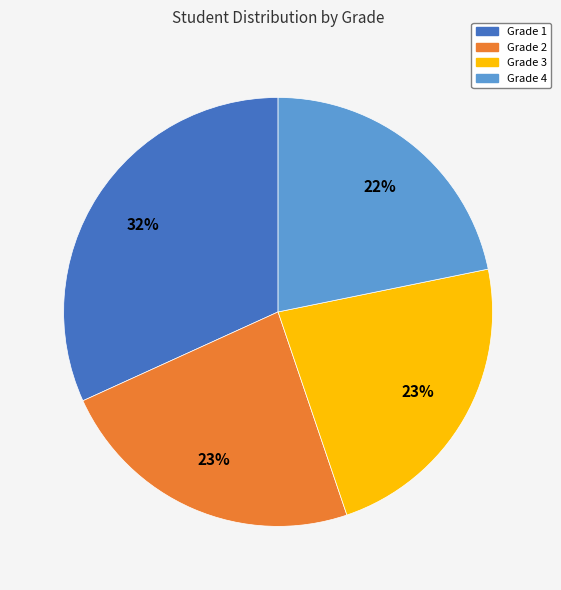

Between Grade 1 and Grade 4, which is larger?

Grade 1